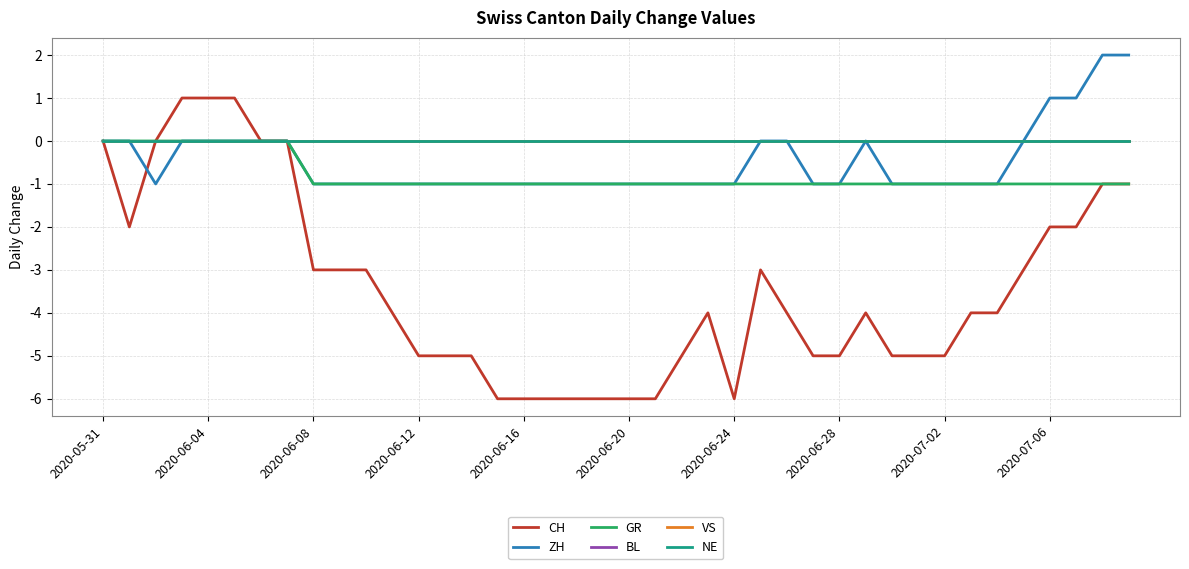

List the series in order of their peak value, lowest first.

GR, BL, VS, NE, CH, ZH